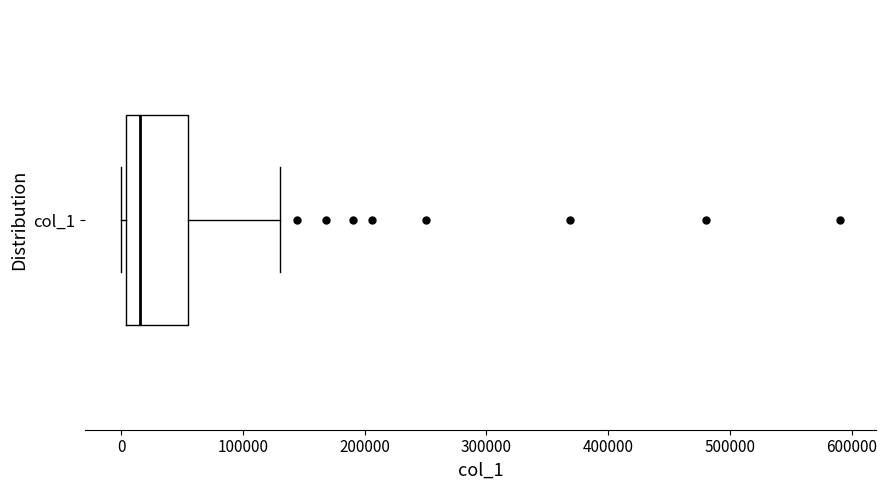

Read this box plot against the x-axis: the position of the median line, the range covered by the box, and the ends of both whiskers. The values are not printed on the chart, so give them approximately, as read against the axis.

median 20000, box 0 to 60000, whiskers 0 (just left of the box's left edge) to 130000